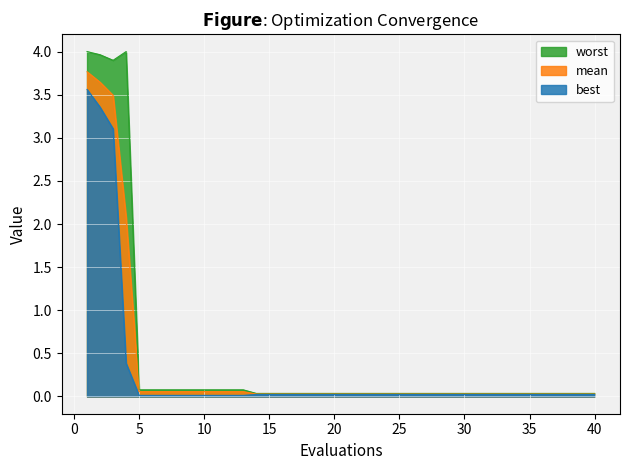

Which series has the widest spread of values?

worst